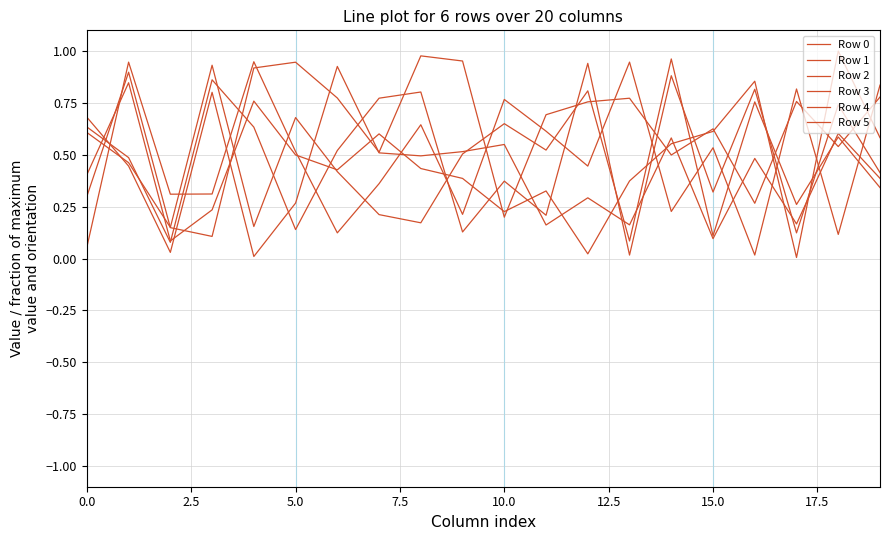

Is this an area chart (filled region under the line)?

No